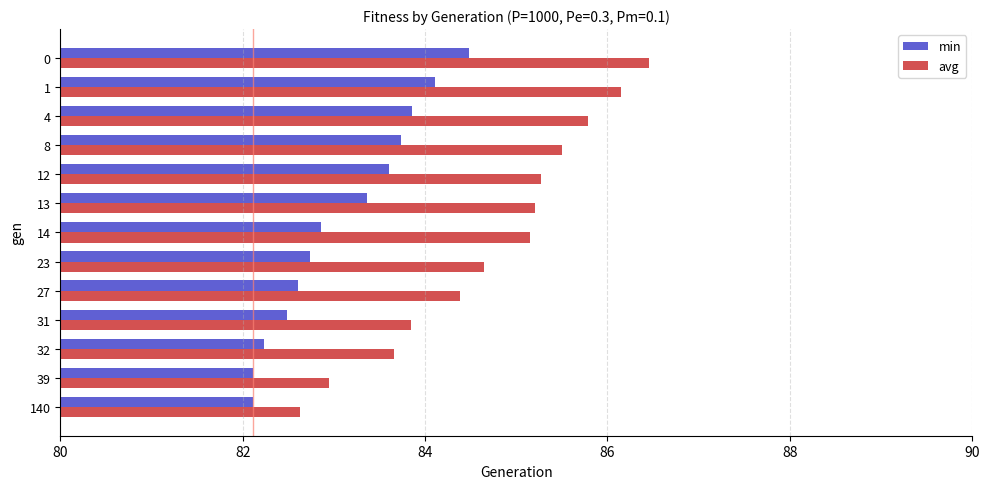

At which label is min closest to 83?

14